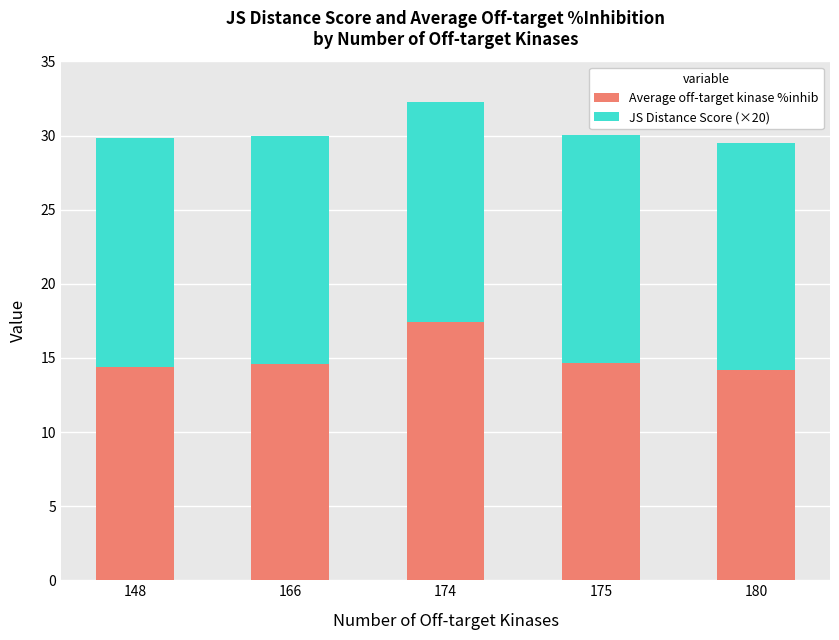

At which category is the sum across all series the highest?

174